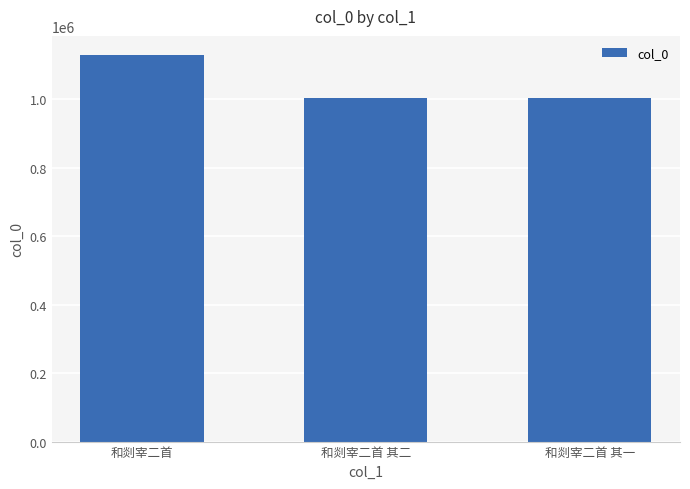

Does the chart contain stacked bars?

No